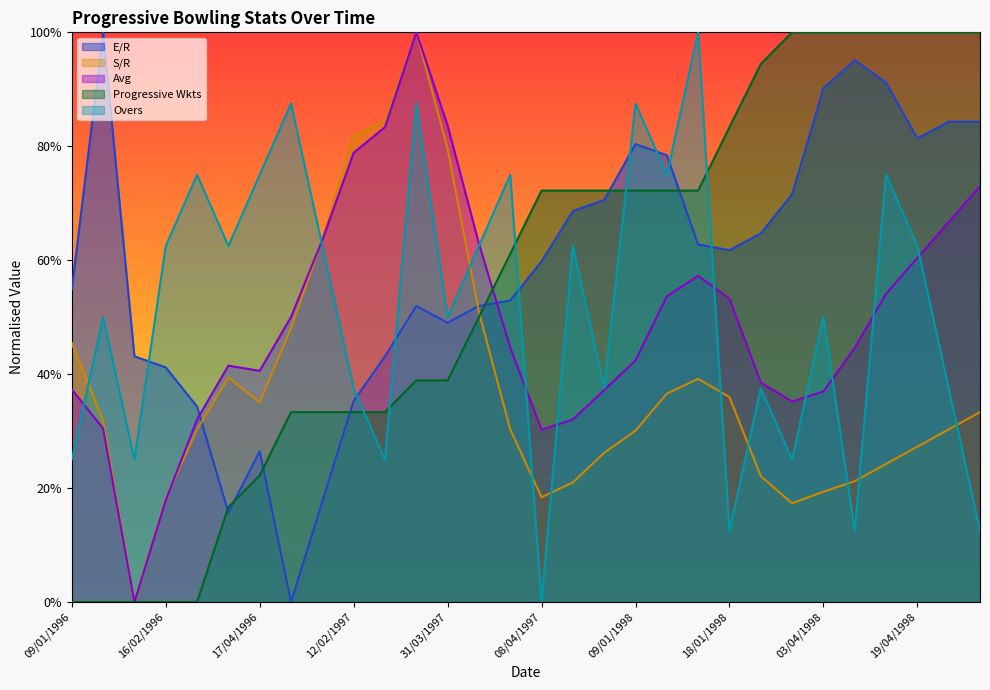

Does the chart display data point markers on the line(s)?

No